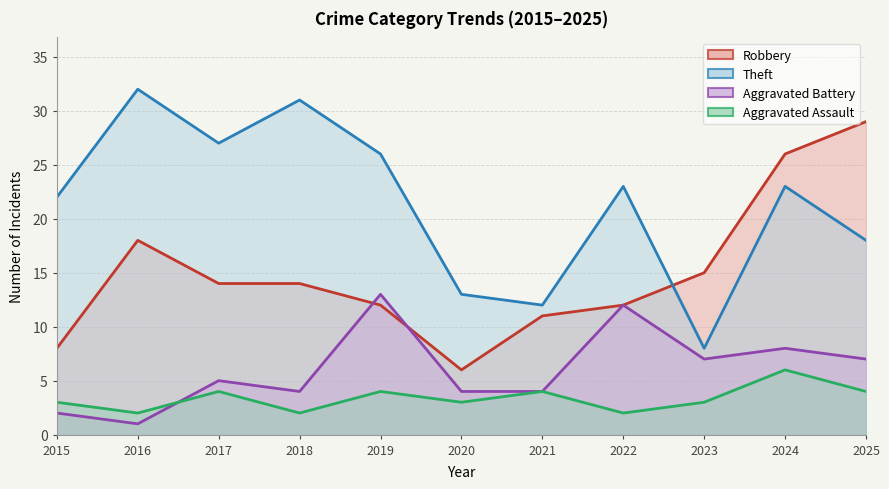

Is it true that Robbery equals 42 at 2024?

False